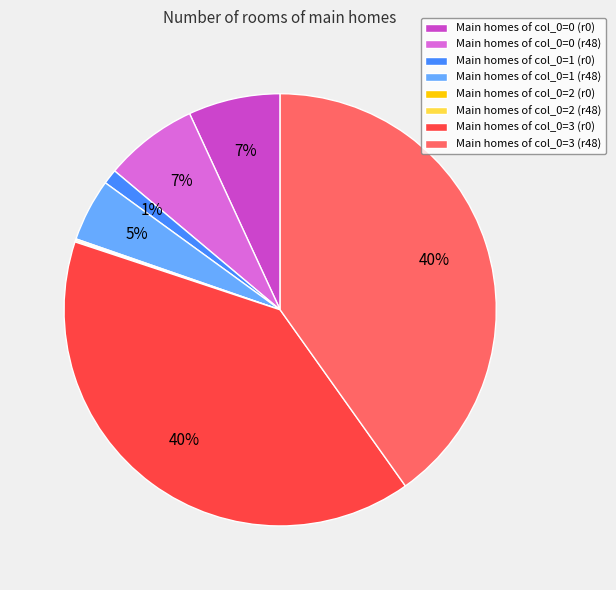

Does any single category account for the majority?

No